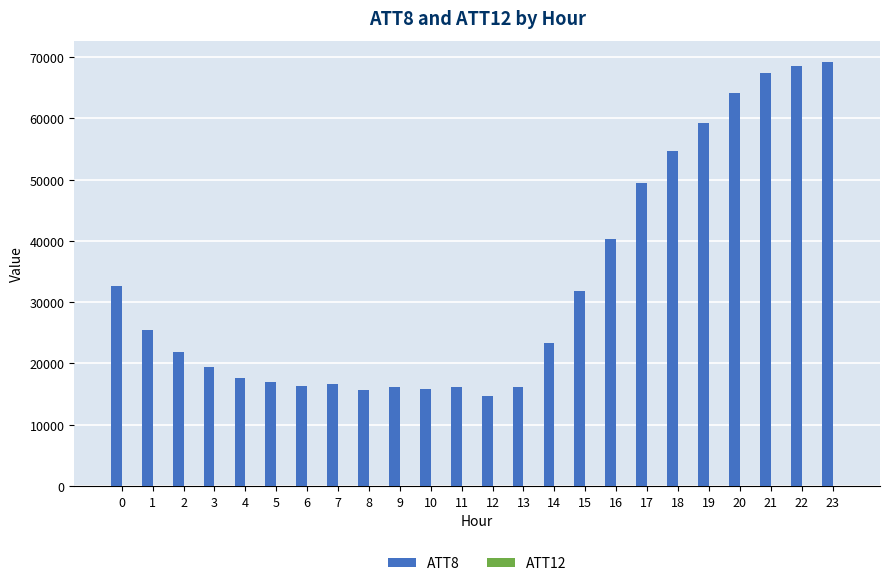

What is the greatest value displayed?

69200.0